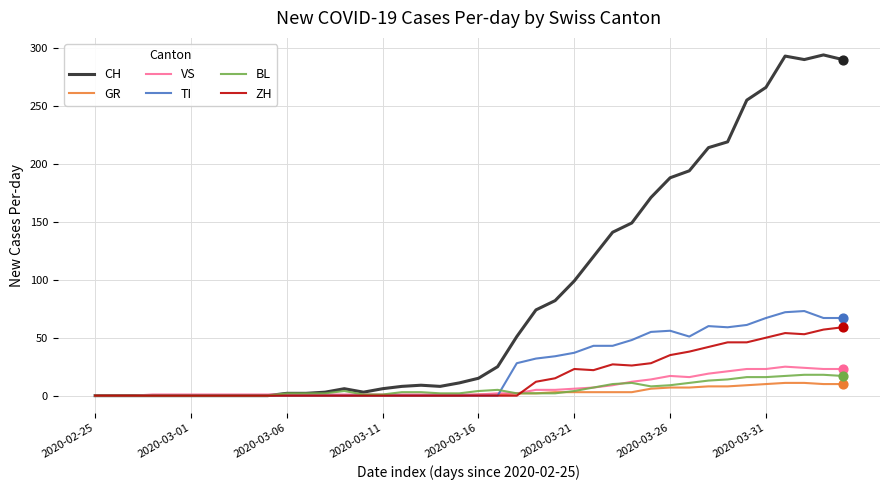

Which series has the largest total across all categories?

CH